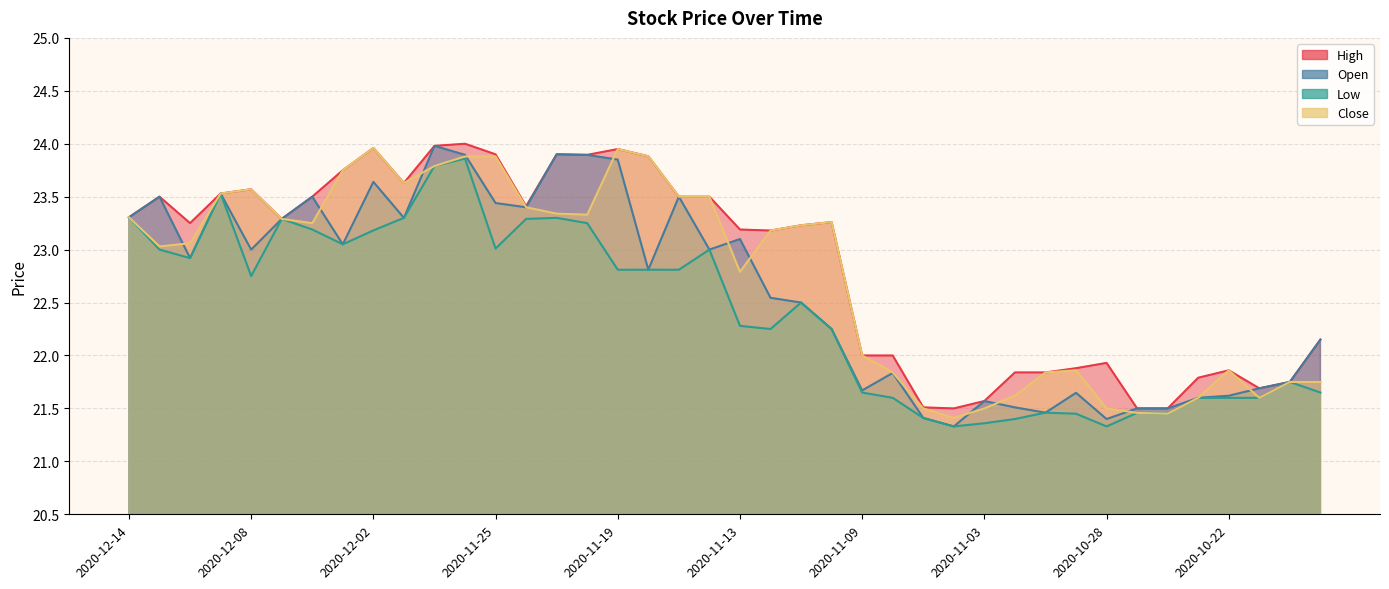

What is the sum of all High values?

914.4